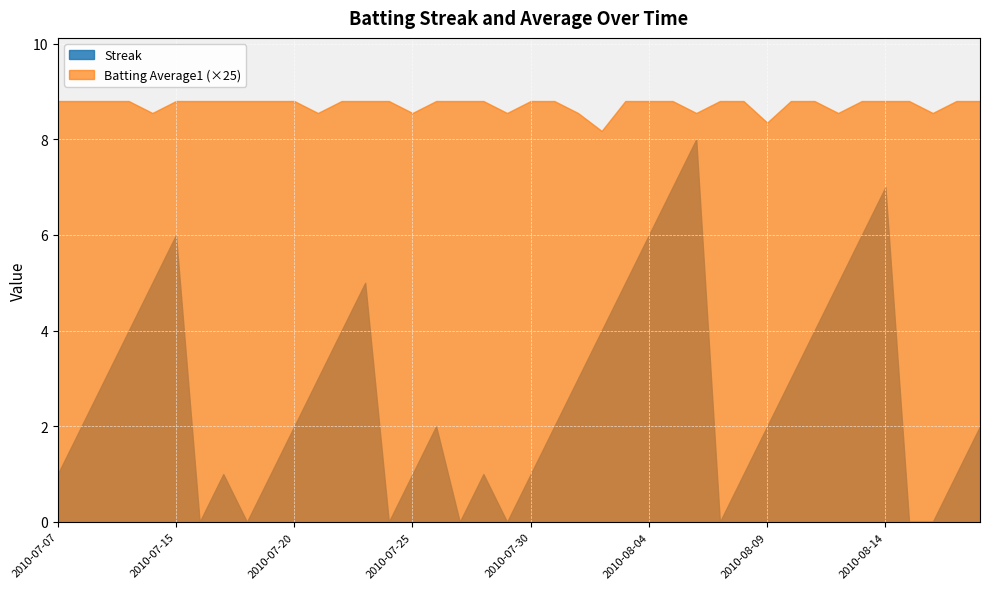

Reading right to left, list all the values displayed in this chart.

Streak: 2010-08-18=2.0	2010-08-17=1.0	2010-08-16=0.0	2010-08-15=0.0	2010-08-14=7.0	2010-08-13=6.0	2010-08-12=5.0	2010-08-11=4.0	2010-08-10=3.0	2010-08-09=2.0	2010-08-08=1.0	2010-08-07=0.0	2010-08-06=8.0	2010-08-05=7.0	2010-08-04=6.0	2010-08-03=5.0	2010-08-02=4.0	2010-08-01=3.0	2010-07-31=2.0	2010-07-30=1.0	2010-07-29=0.0	2010-07-28=1.0	2010-07-27=0.0	2010-07-26=2.0	2010-07-25=1.0	2010-07-24=0.0	2010-07-23=5.0	2010-07-22=4.0	2010-07-21=3.0	2010-07-20=2.0	2010-07-19=1.0	2010-07-18=0.0	2010-07-17=1.0	2010-07-16=0.0	2010-07-15=6.0	2010-07-11=5.0	2010-07-10=4.0	2010-07-09=3.0	2010-07-08=2.0	2010-07-07=1.0
Batting Average1: 2010-08-18=0.4	2010-08-17=0.4	2010-08-16=0.3	2010-08-15=0.4	2010-08-14=0.4	2010-08-13=0.4	2010-08-12=0.3	2010-08-11=0.4	2010-08-10=0.4	2010-08-09=0.3	2010-08-08=0.4	2010-08-07=0.4	2010-08-06=0.3	2010-08-05=0.4	2010-08-04=0.4	2010-08-03=0.4	2010-08-02=0.3	2010-08-01=0.3	2010-07-31=0.4	2010-07-30=0.4	2010-07-29=0.3	2010-07-28=0.4	2010-07-27=0.4	2010-07-26=0.4	2010-07-25=0.3	2010-07-24=0.4	2010-07-23=0.4	2010-07-22=0.4	2010-07-21=0.3	2010-07-20=0.4	2010-07-19=0.4	2010-07-18=0.4	2010-07-17=0.4	2010-07-16=0.4	2010-07-15=0.4	2010-07-11=0.3	2010-07-10=0.4	2010-07-09=0.4	2010-07-08=0.4	2010-07-07=0.4